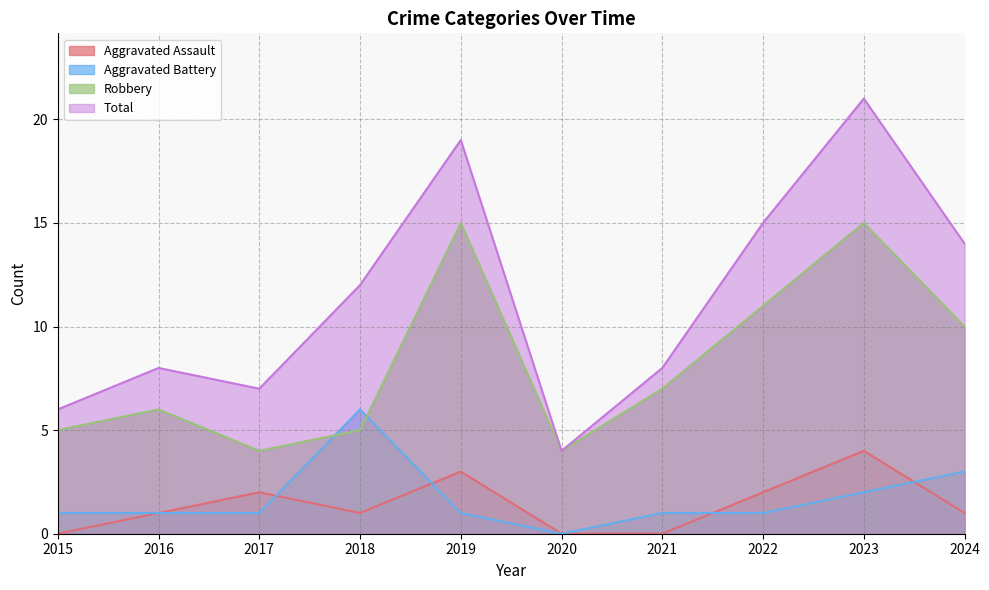

Where is the first local minimum for Total?

2017